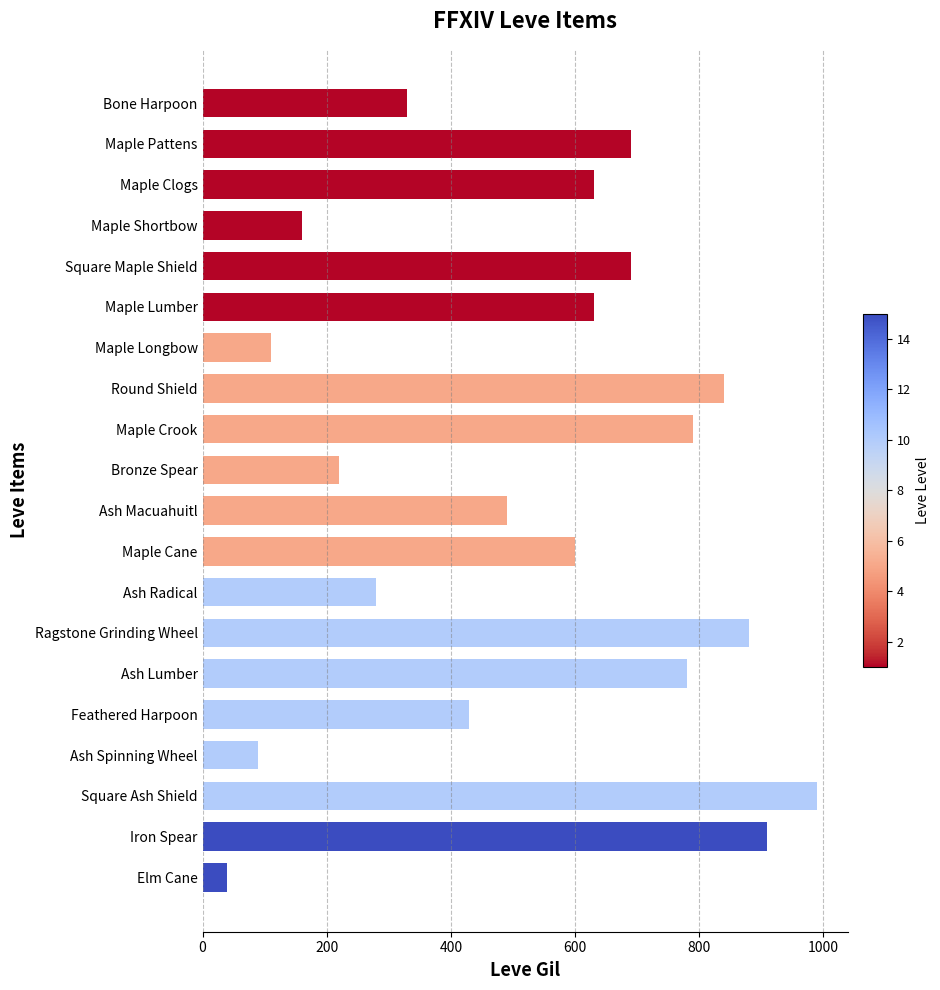

The value at Feathered Harpoon is 430. True or false?

True